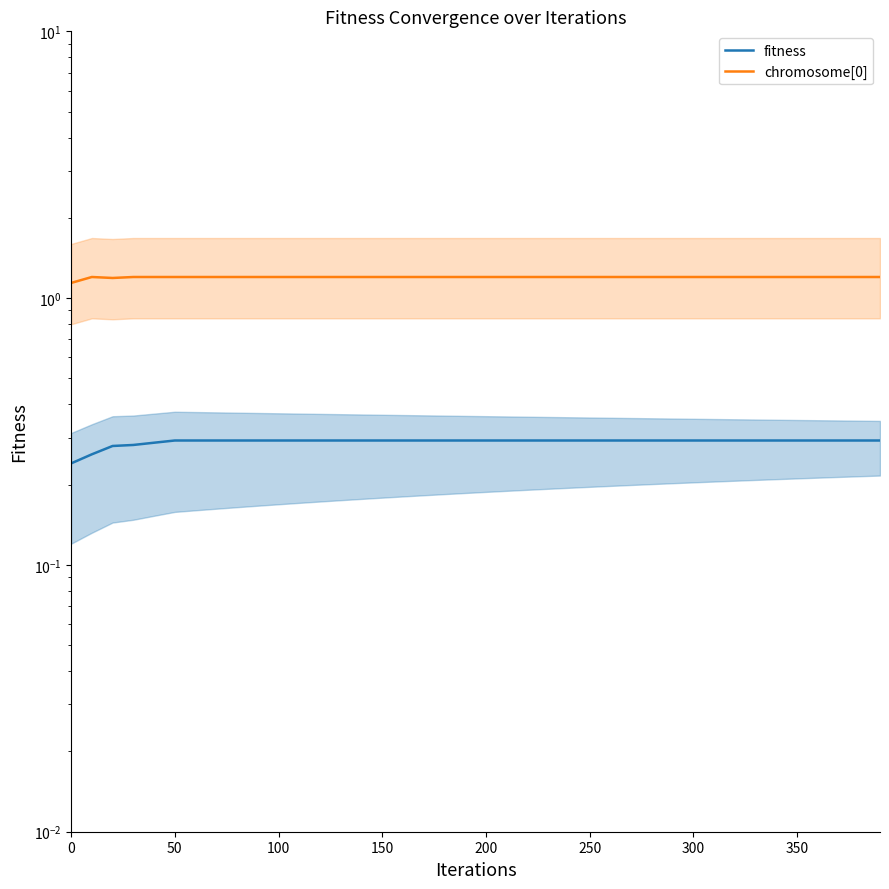

True or false: fitness and chromosome[0] intersect in this chart.

False